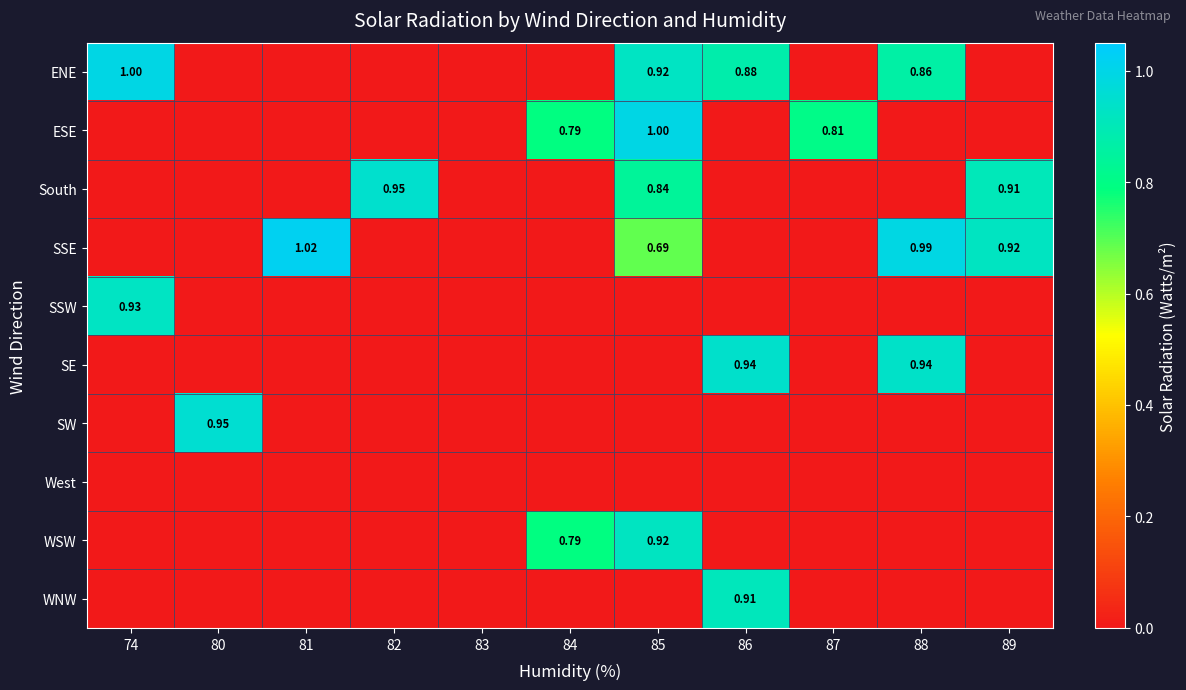

What is the average value of the South series?

0.2